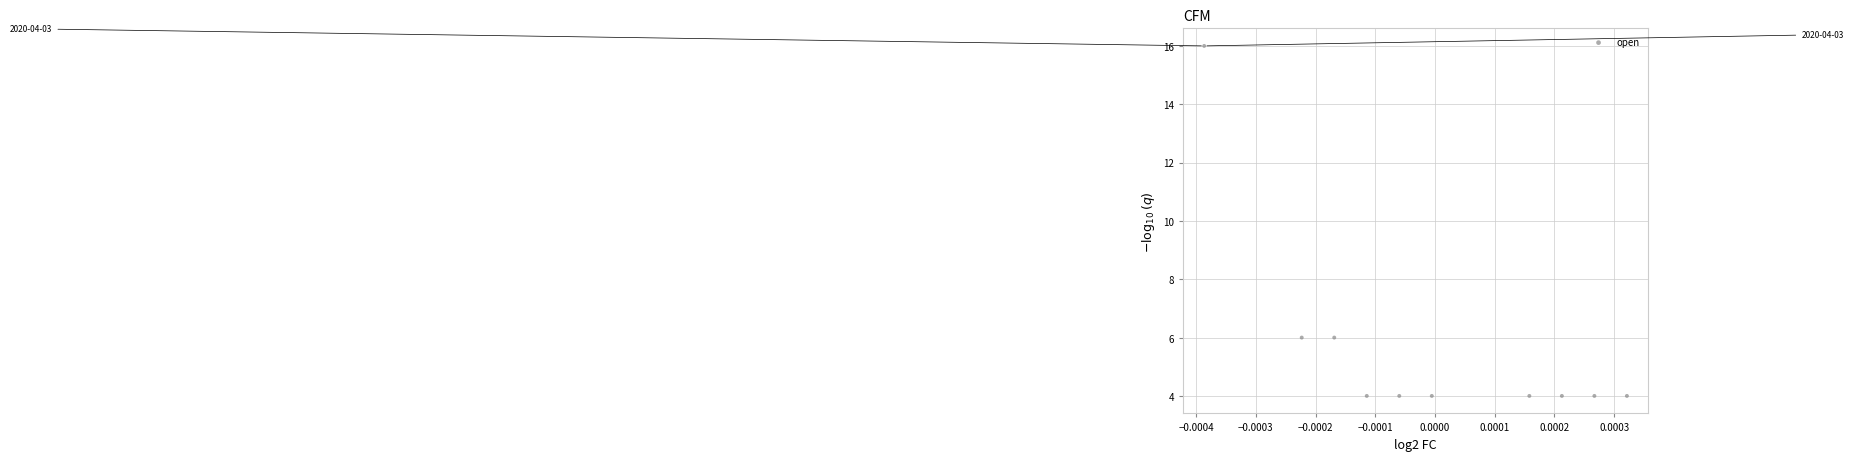

What is the average Y value?

5.6